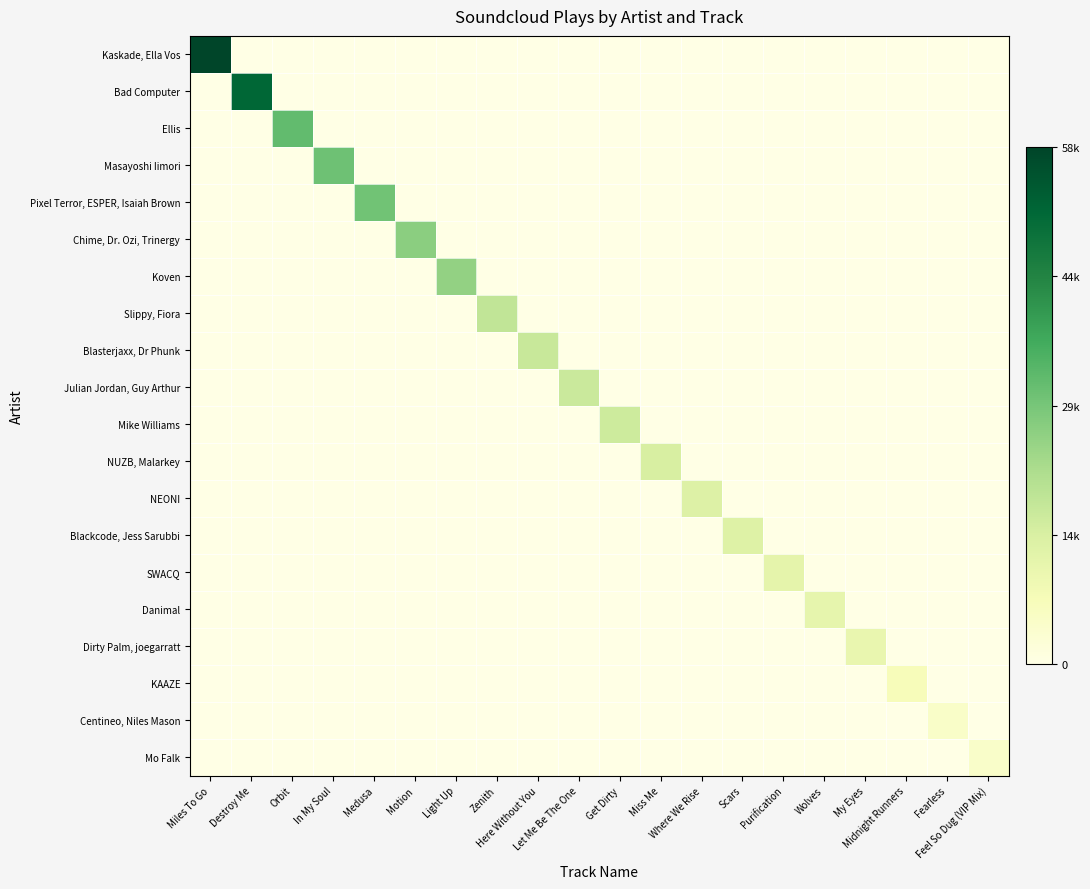

Which label corresponds to the largest value in the chart?

Miles To Go